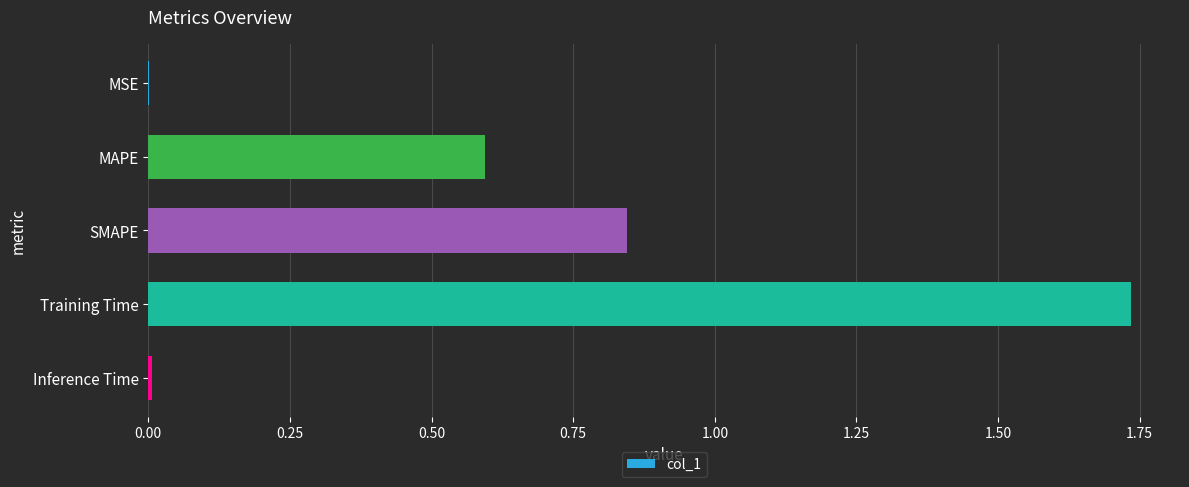

Which category has the highest value across all series?

Training Time